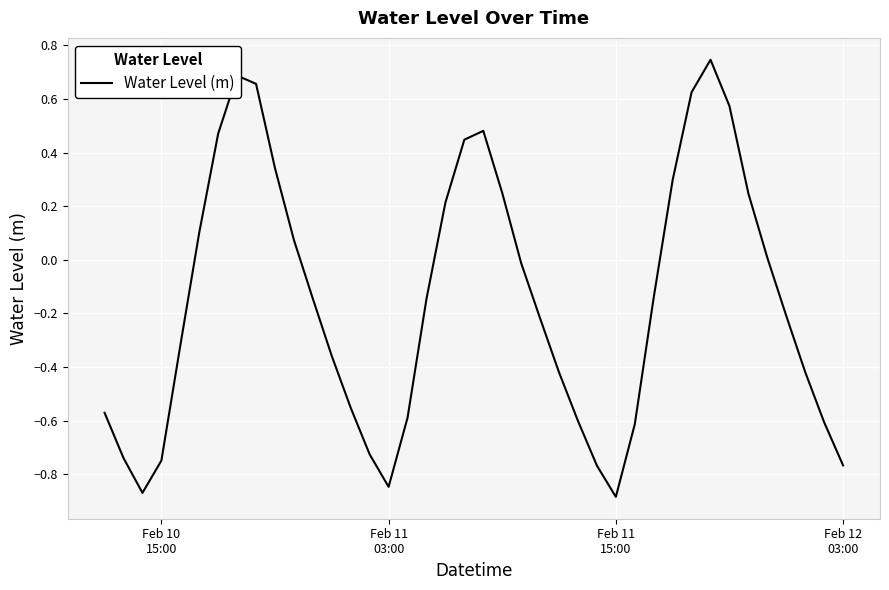

What is the difference between the maximum and minimum values?

1.6